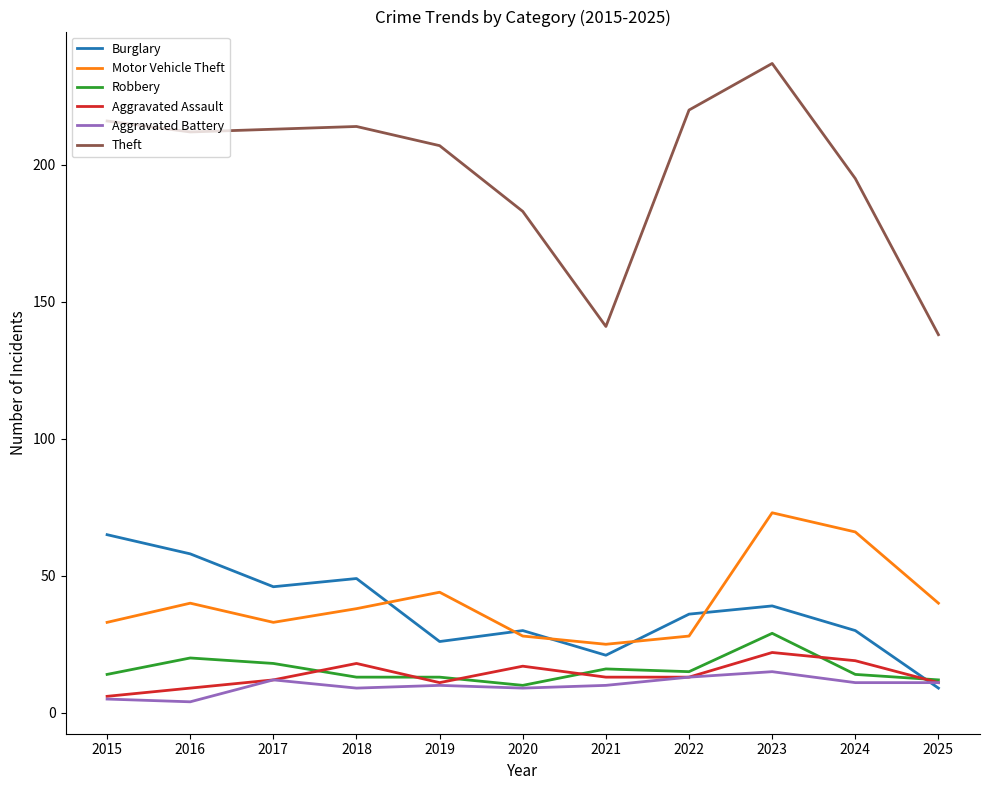

Is the value of Robbery at 2018 greater than the value of Burglary at 2023?

No